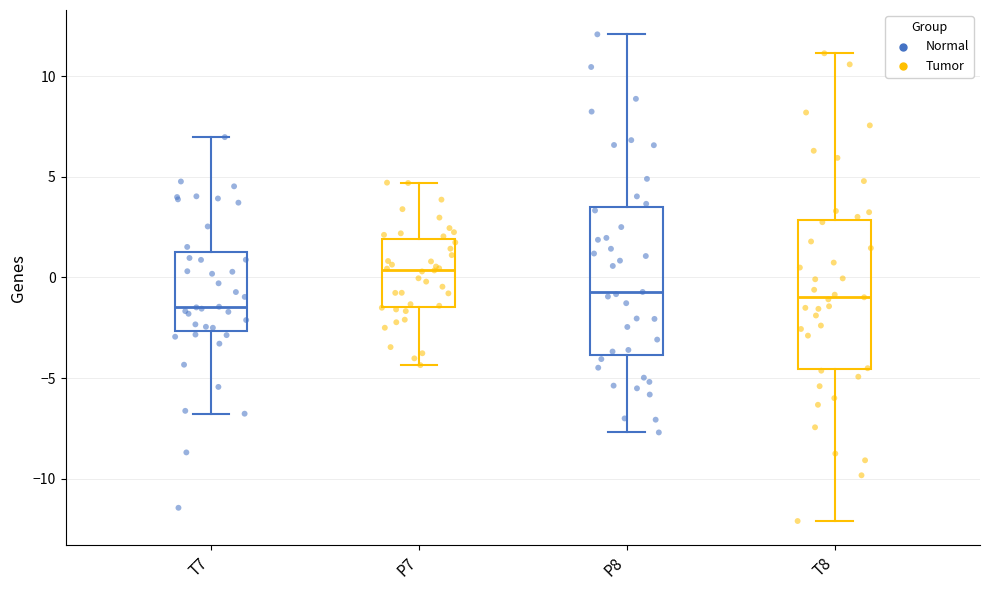

Reading left to right, transcribe this box plot: for each box, give where its median line is, the range the box spans, and where its two whiskers end, as read against the y-axis. The values are not printed on the chart, so give them approximately, as read against the axis.

T7: median -1.5, box -2.5 to 1.0, whiskers -7.0 to 7.0
P7: median 0.5, box -1.5 to 2.0, whiskers -4.5 to 4.5
P8: median -0.5, box -4.0 to 3.5, whiskers -7.5 to 12.0
T8: median -1.0, box -4.5 to 3.0, whiskers -12.0 to 11.0